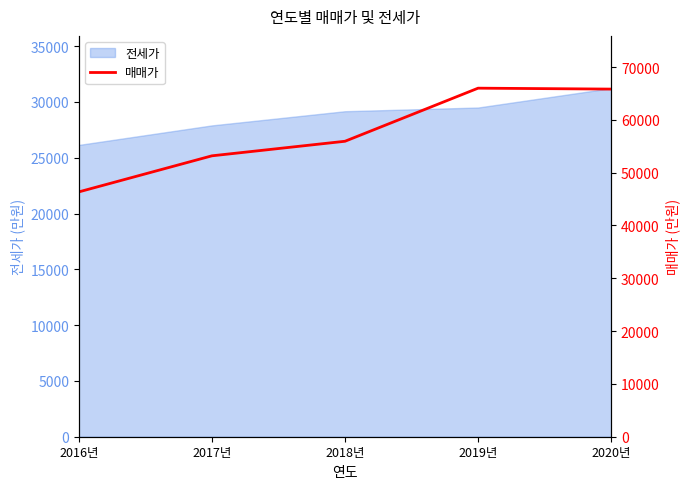

What is the minimum value shown in the chart?

46364